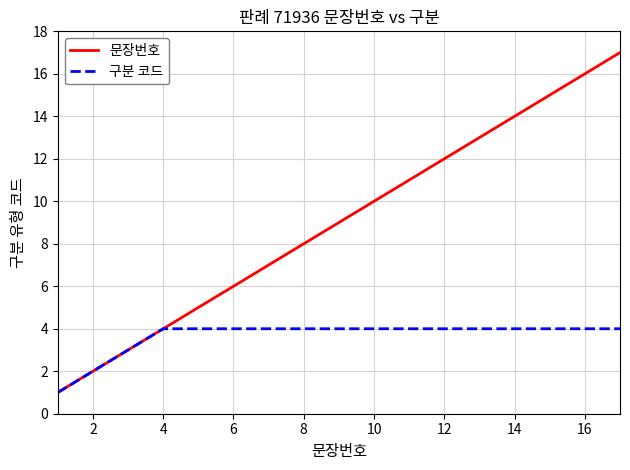

Which series has the largest total across all categories?

문장번호